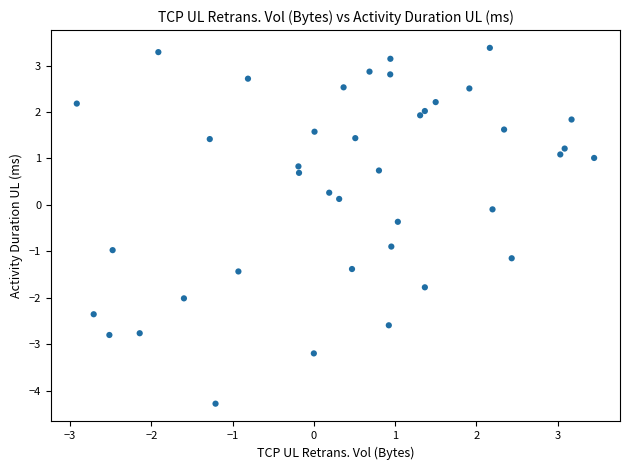

What is the range of X values (max minus min)?

6.4